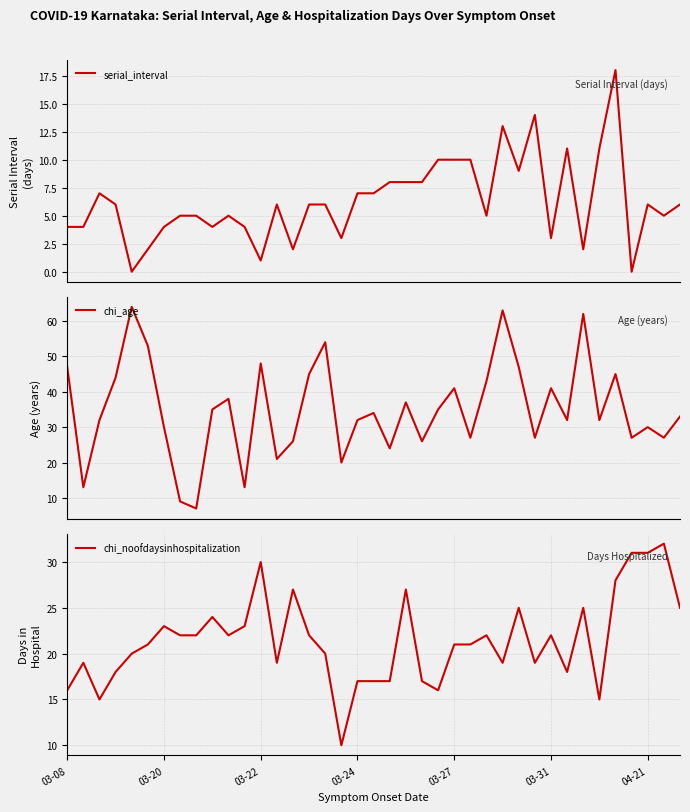

Rank the series by their maximum value, from highest to lowest.

chi_age, chi_noofdaysinhospitalization, serial_interval